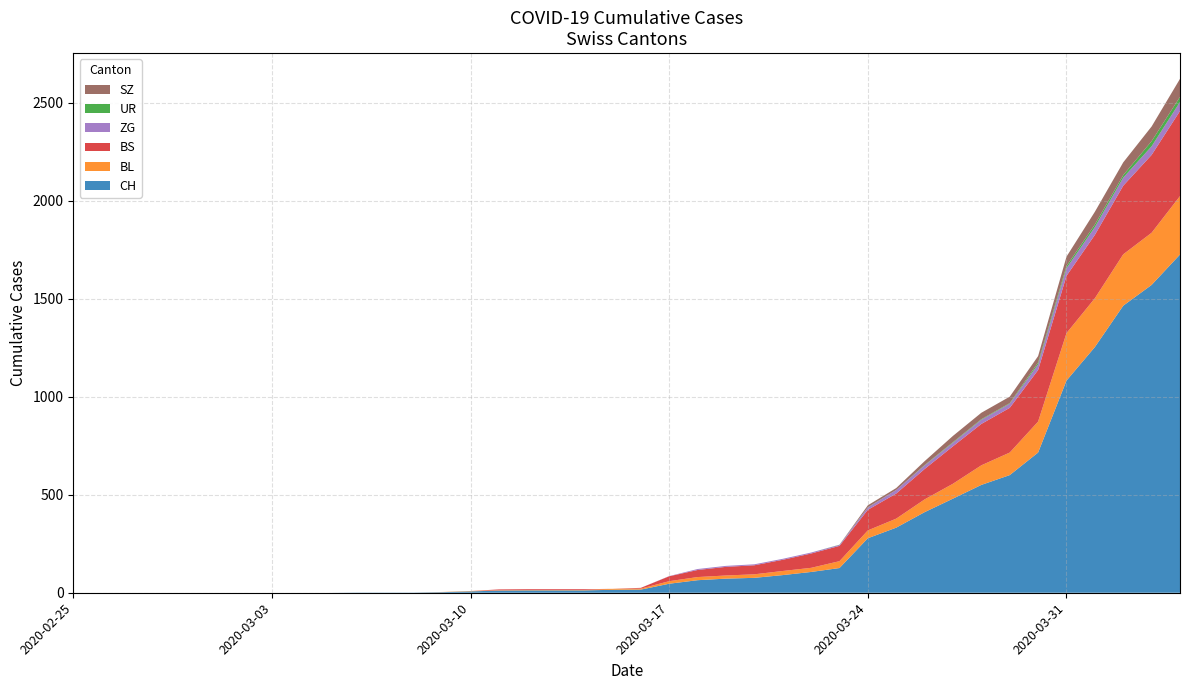

Reading left to right, transcribe all the data shown in this chart.

CH: 2020-02-25=0	2020-02-26=0	2020-02-27=0	2020-02-28=0	2020-02-29=0	2020-03-01=0	2020-03-02=0	2020-03-03=0	2020-03-04=0	2020-03-05=0	2020-03-06=1	2020-03-07=1	2020-03-08=1	2020-03-09=3	2020-03-10=7	2020-03-11=11	2020-03-12=12	2020-03-13=12	2020-03-14=12	2020-03-15=15	2020-03-16=16	2020-03-17=46	2020-03-18=64	2020-03-19=72	2020-03-20=76	2020-03-21=90	2020-03-22=106	2020-03-23=126	2020-03-24=278	2020-03-25=332	2020-03-26=411	2020-03-27=480	2020-03-28=550	2020-03-29=600	2020-03-30=715	2020-03-31=1082	2020-04-01=1253	2020-04-02=1464	2020-04-03=1570	2020-04-04=1725
BL: 2020-02-25=0	2020-02-26=0	2020-02-27=0	2020-02-28=0	2020-02-29=0	2020-03-01=0	2020-03-02=0	2020-03-03=0	2020-03-04=0	2020-03-05=0	2020-03-06=0	2020-03-07=0	2020-03-08=0	2020-03-09=1	2020-03-10=2	2020-03-11=2	2020-03-12=2	2020-03-13=2	2020-03-14=2	2020-03-15=5	2020-03-16=5	2020-03-17=13	2020-03-18=16	2020-03-19=16	2020-03-20=18	2020-03-21=21	2020-03-22=21	2020-03-23=35	2020-03-24=40	2020-03-25=46	2020-03-26=65	2020-03-27=76	2020-03-28=100	2020-03-29=115	2020-03-30=158	2020-03-31=242	2020-04-01=249	2020-04-02=262	2020-04-03=266	2020-04-04=298
BS: 2020-02-25=0	2020-02-26=0	2020-02-27=0	2020-02-28=0	2020-02-29=0	2020-03-01=0	2020-03-02=0	2020-03-03=0	2020-03-04=0	2020-03-05=0	2020-03-06=0	2020-03-07=0	2020-03-08=0	2020-03-09=0	2020-03-10=0	2020-03-11=4	2020-03-12=4	2020-03-13=4	2020-03-14=4	2020-03-15=0	2020-03-16=4	2020-03-17=25	2020-03-18=36	2020-03-19=44	2020-03-20=46	2020-03-21=57	2020-03-22=73	2020-03-23=78	2020-03-24=105	2020-03-25=128	2020-03-26=155	2020-03-27=191	2020-03-28=211	2020-03-29=228	2020-03-30=263	2020-03-31=292	2020-04-01=323	2020-04-02=350	2020-04-03=397	2020-04-04=434
ZG: 2020-02-25=0	2020-02-26=0	2020-02-27=0	2020-02-28=0	2020-02-29=0	2020-03-01=0	2020-03-02=0	2020-03-03=0	2020-03-04=0	2020-03-05=0	2020-03-06=0	2020-03-07=0	2020-03-08=0	2020-03-09=0	2020-03-10=0	2020-03-11=0	2020-03-12=0	2020-03-13=0	2020-03-14=0	2020-03-15=0	2020-03-16=0	2020-03-17=1	2020-03-18=5	2020-03-19=5	2020-03-20=5	2020-03-21=5	2020-03-22=5	2020-03-23=5	2020-03-24=12	2020-03-25=18	2020-03-26=18	2020-03-27=18	2020-03-28=21	2020-03-29=21	2020-03-30=29	2020-03-31=39	2020-04-01=40	2020-04-02=41	2020-04-03=44	2020-04-04=46
UR: 2020-02-25=0	2020-02-26=0	2020-02-27=0	2020-02-28=0	2020-02-29=0	2020-03-01=0	2020-03-02=0	2020-03-03=0	2020-03-04=0	2020-03-05=0	2020-03-06=0	2020-03-07=0	2020-03-08=0	2020-03-09=0	2020-03-10=0	2020-03-11=0	2020-03-12=0	2020-03-13=0	2020-03-14=0	2020-03-15=0	2020-03-16=0	2020-03-17=0	2020-03-18=0	2020-03-19=0	2020-03-20=0	2020-03-21=0	2020-03-22=0	2020-03-23=1	2020-03-24=1	2020-03-25=0	2020-03-26=2	2020-03-27=3	2020-03-28=3	2020-03-29=3	2020-03-30=9	2020-03-31=11	2020-04-01=13	2020-04-02=13	2020-04-03=26	2020-04-04=26
SZ: 2020-02-25=0	2020-02-26=0	2020-02-27=0	2020-02-28=0	2020-02-29=0	2020-03-01=0	2020-03-02=0	2020-03-03=0	2020-03-04=0	2020-03-05=0	2020-03-06=0	2020-03-07=0	2020-03-08=0	2020-03-09=0	2020-03-10=0	2020-03-11=0	2020-03-12=0	2020-03-13=0	2020-03-14=0	2020-03-15=0	2020-03-16=0	2020-03-17=0	2020-03-18=0	2020-03-19=0	2020-03-20=0	2020-03-21=0	2020-03-22=0	2020-03-23=0	2020-03-24=10	2020-03-25=10	2020-03-26=20	2020-03-27=32	2020-03-28=33	2020-03-29=33	2020-03-30=33	2020-03-31=48	2020-04-01=65	2020-04-02=65	2020-04-03=75	2020-04-04=92